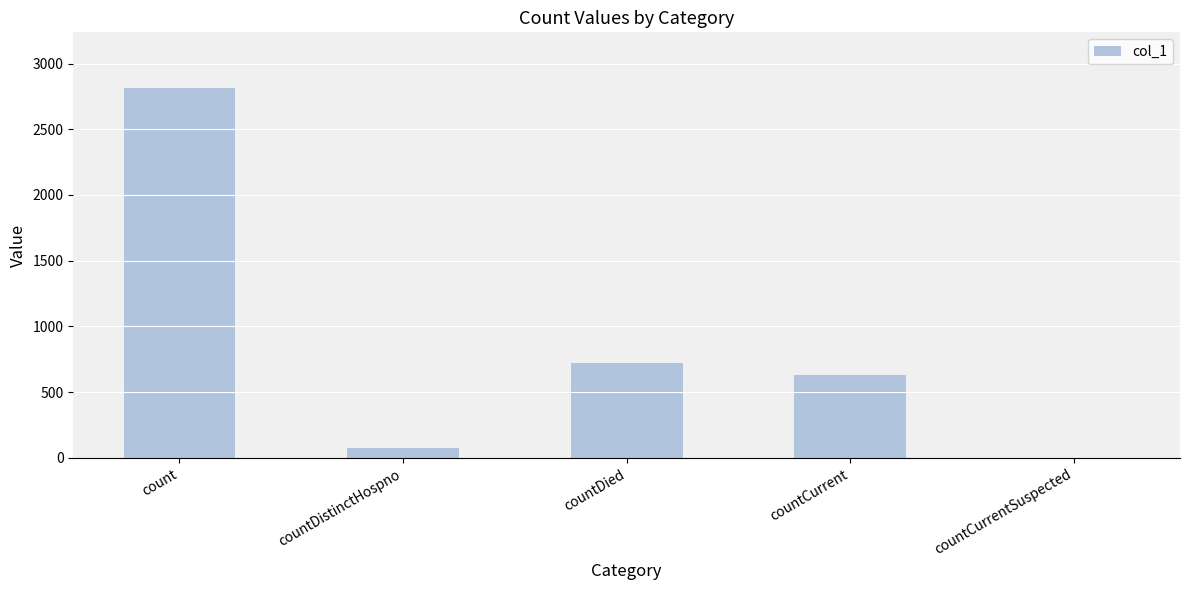

At which label does the data first exceed 633?

count